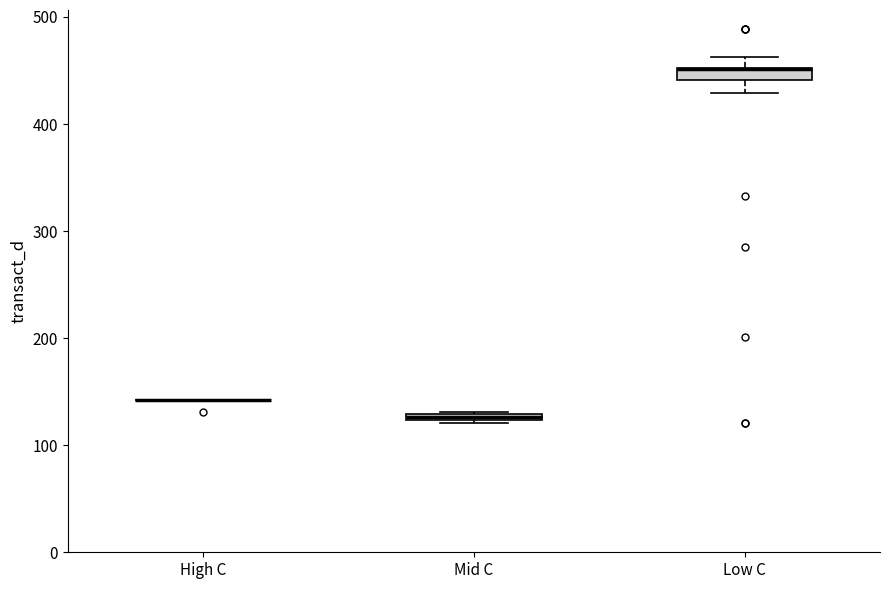

Where is the lower edge of the box for Mid C on the y-axis? The values are not printed on the chart, so give them approximately, as read against the axis.

120